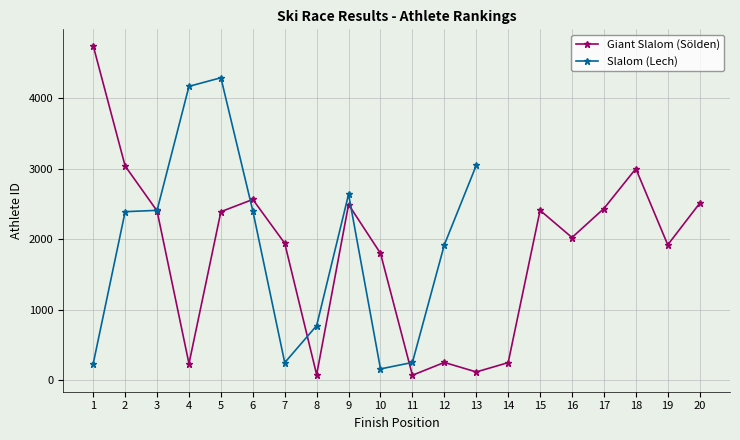

Which label corresponds to the largest value in the chart?

1